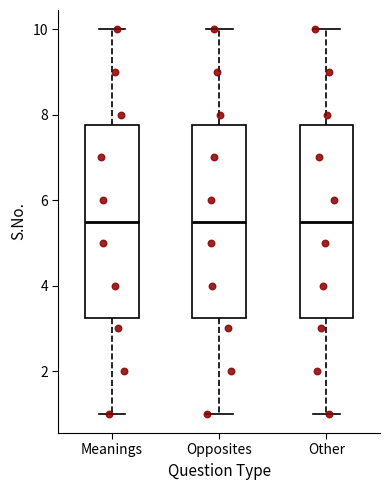

Reading left to right, transcribe this box plot: for each box, give where its median line is, the range the box spans, and where its two whiskers end, as read against the y-axis. The values are not printed on the chart, so give them approximately, as read against the axis.

Meanings: median 5.6, box 3.2 to 7.8, whiskers 1.0 to 10.0
Opposites: median 5.6, box 3.2 to 7.8, whiskers 1.0 to 10.0
Other: median 5.6, box 3.2 to 7.8, whiskers 1.0 to 10.0